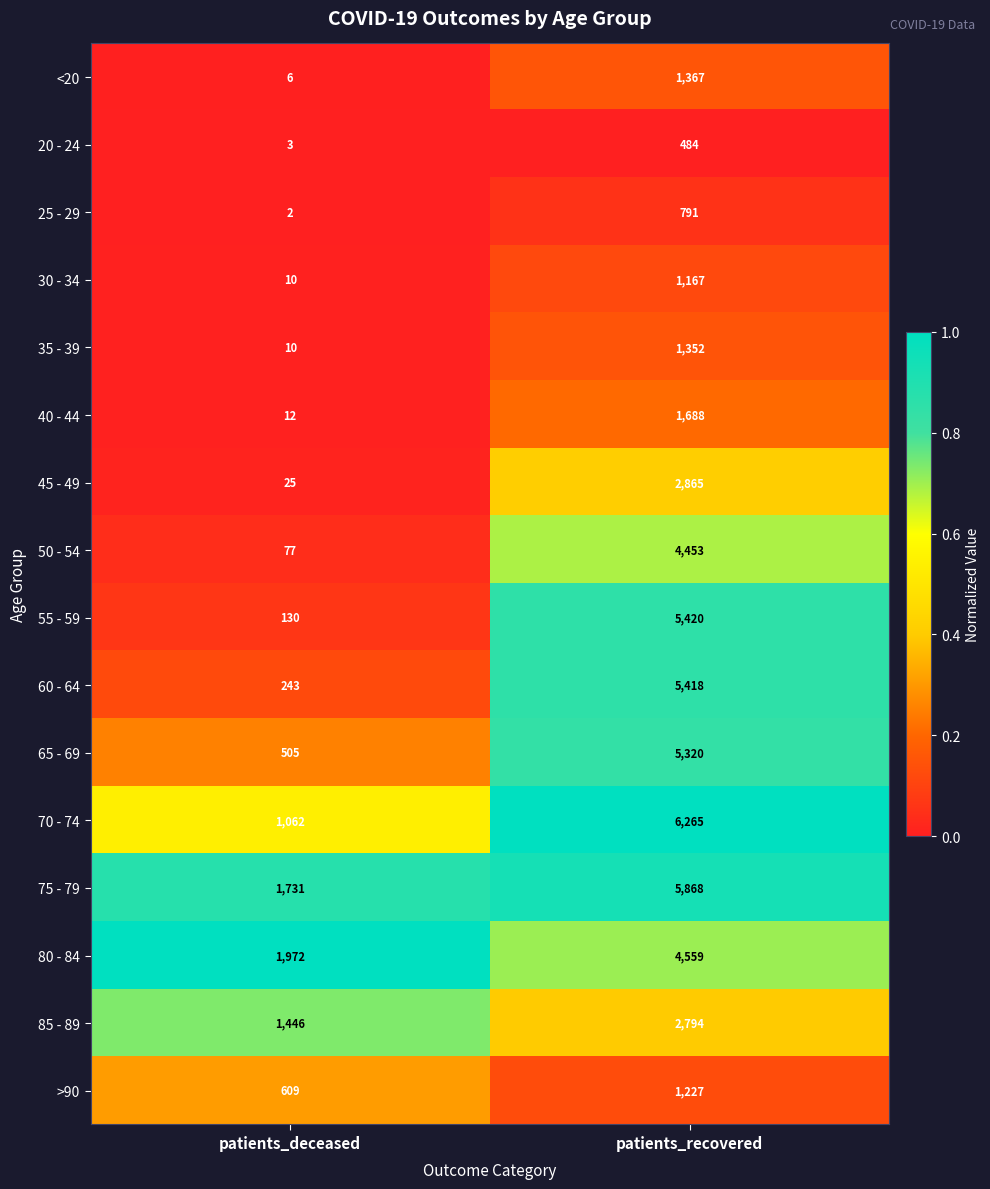

What is the difference between the maximum and minimum values in the 65 - 69 series?

4815